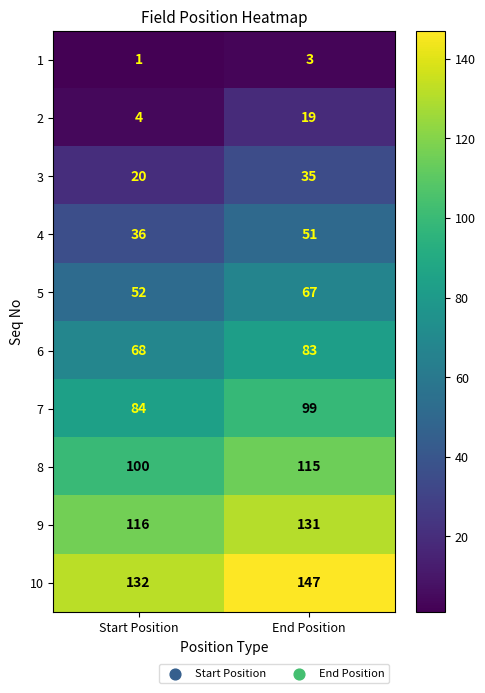

The 7 series shows 41 at Start Position. True or false?

False